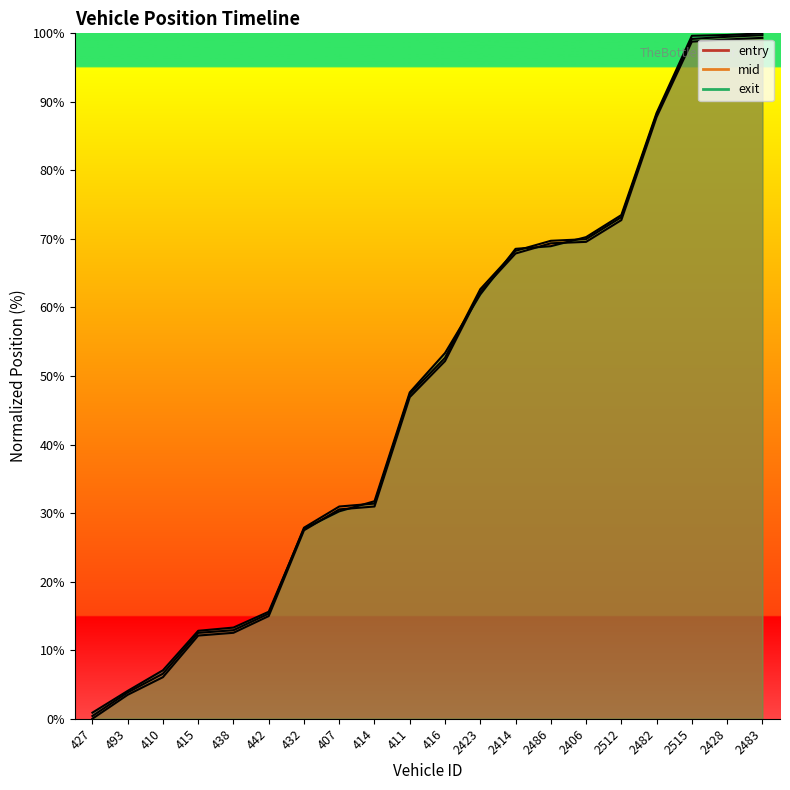

How many lines are shown in the chart?

3